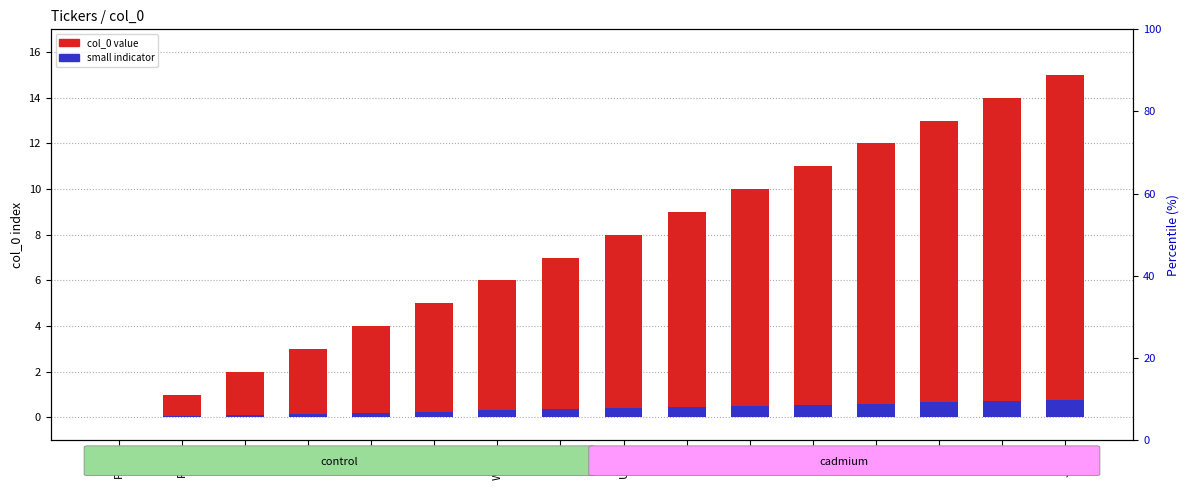

What is the value of the col_0 value bar at the 2nd from the left?

1.0